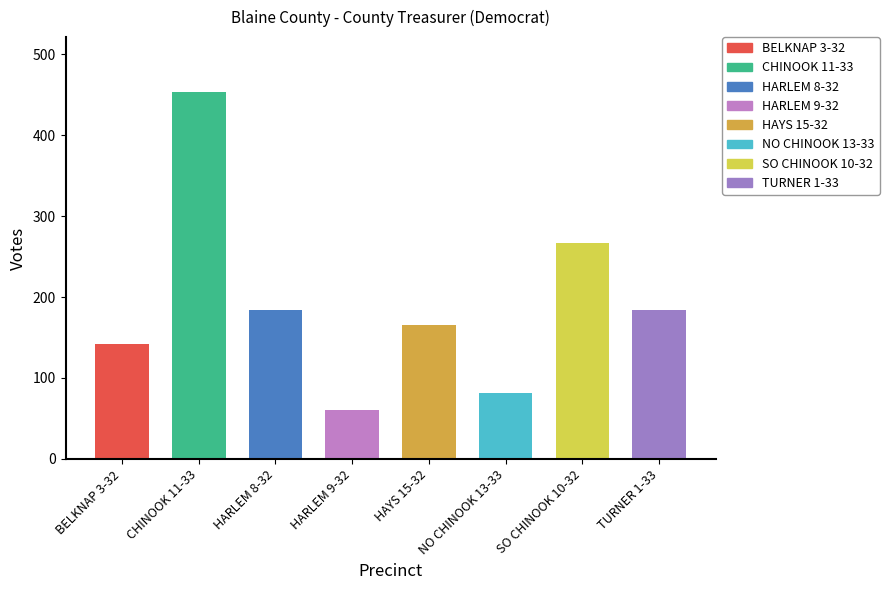

What is the value of the 4th bar from the left?

60